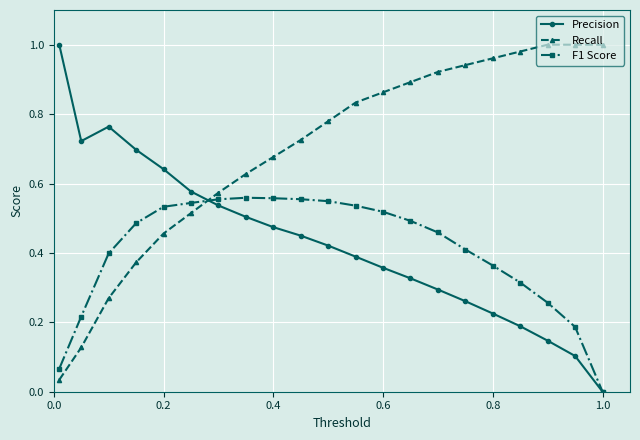

True or false: Precision has more than 2 interior local peaks.

False